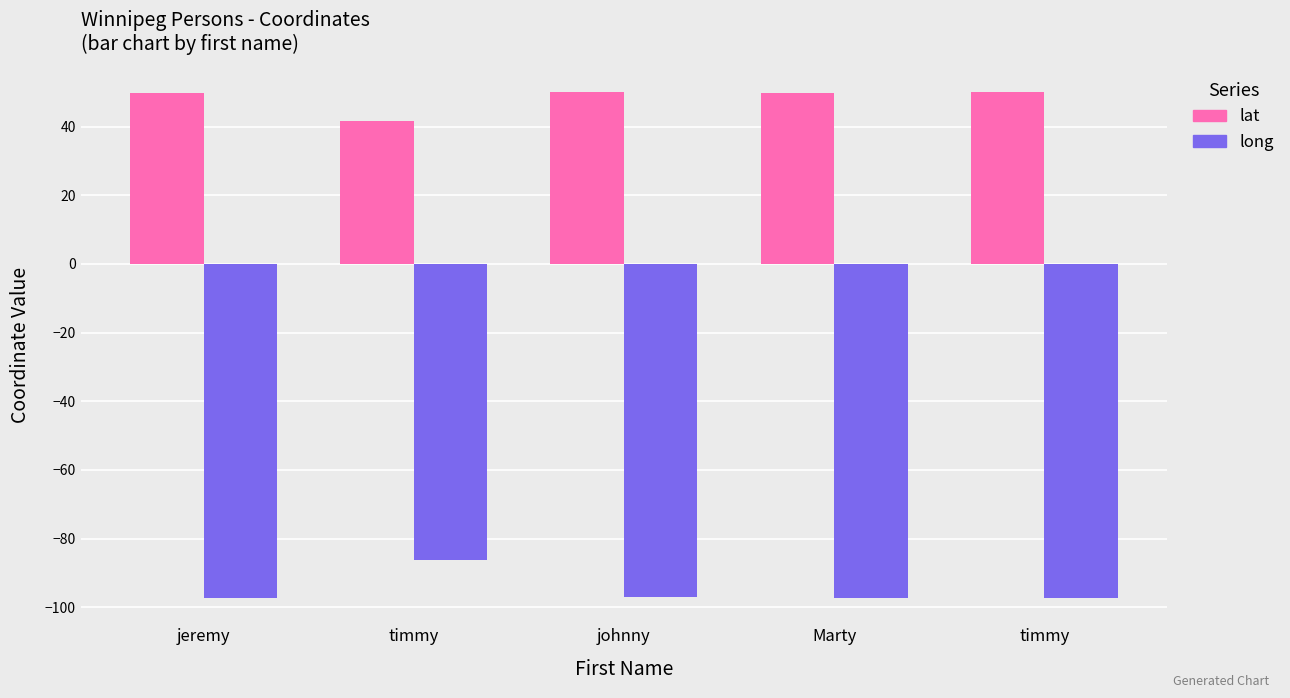

Reading left to right, list all the values displayed in this chart.

lat: 49.9	41.7	49.9	49.9	49.9
long: -97.2	-86.3	-97.1	-97.3	-97.2